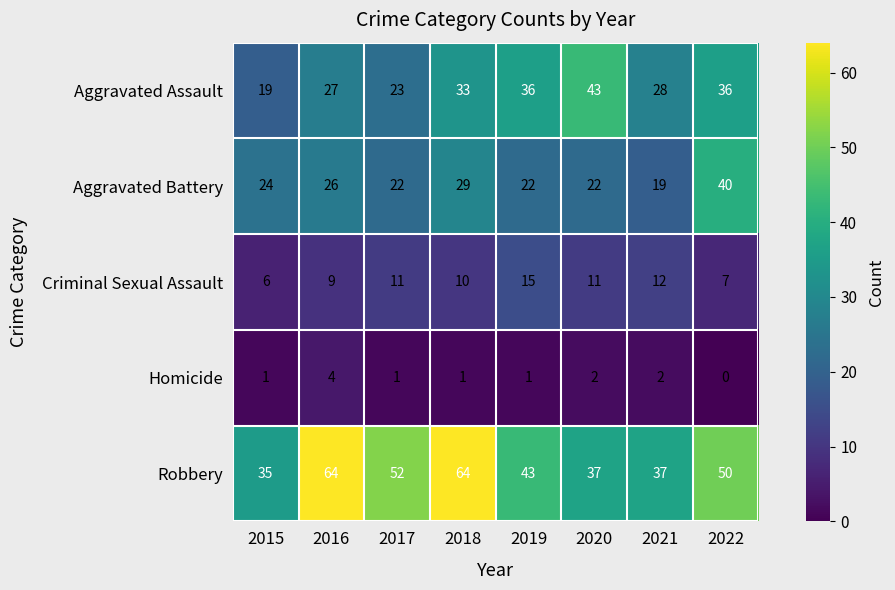

What is the spread (max minus min) of values at 2020?

41